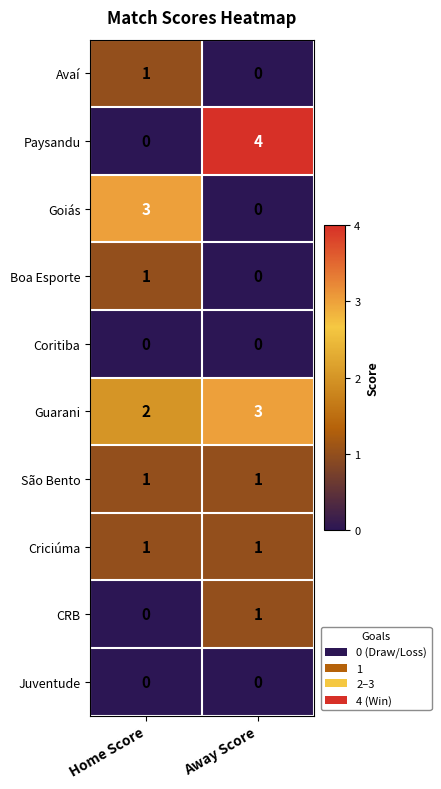

The value of Guarani at Home Score is 1. True or false?

False